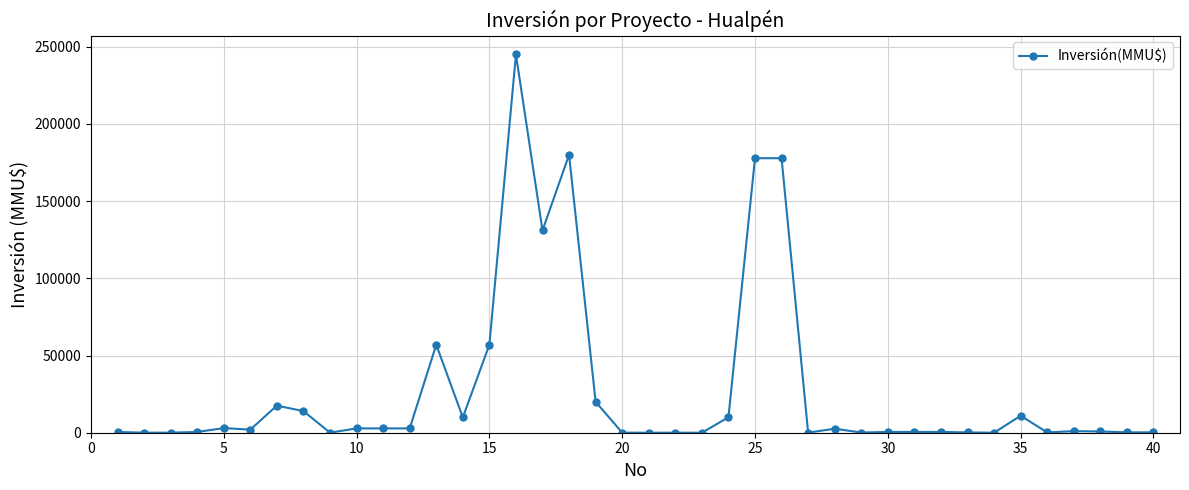

What is the difference between the second highest and minimum values?

180000